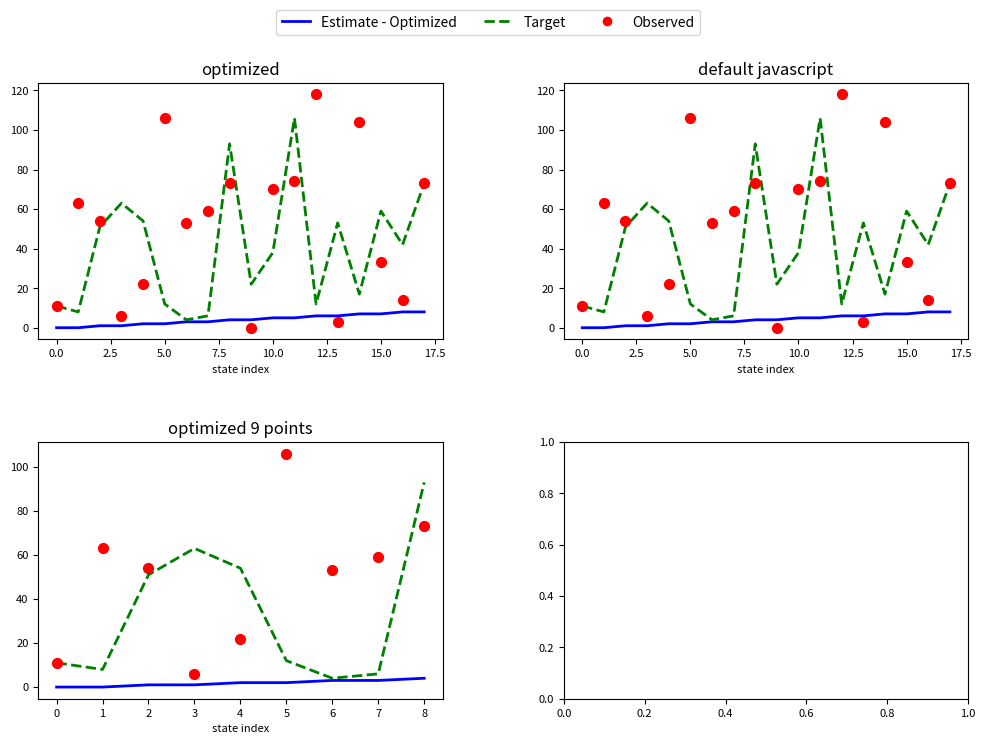

What are all the series names shown in the legend?

Estimate - Optimized, Target, Observed